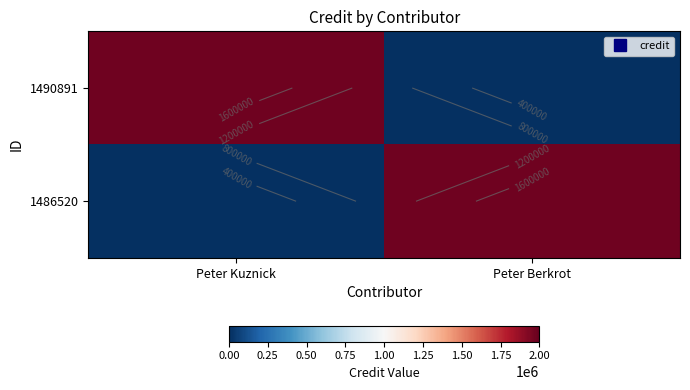

The value of 1490891 at Peter Kuznick is 2893556. True or false?

False